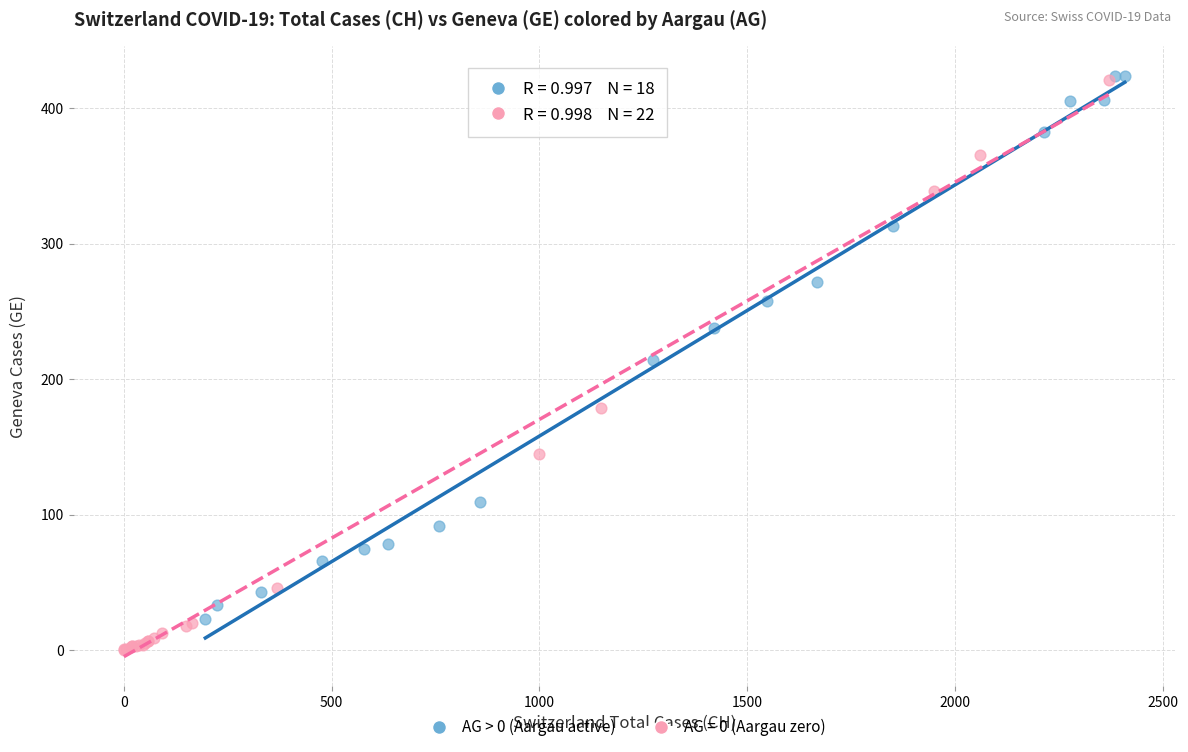

Which series has the largest Y range (max minus min)?

AG = 0 (Aargau zero)